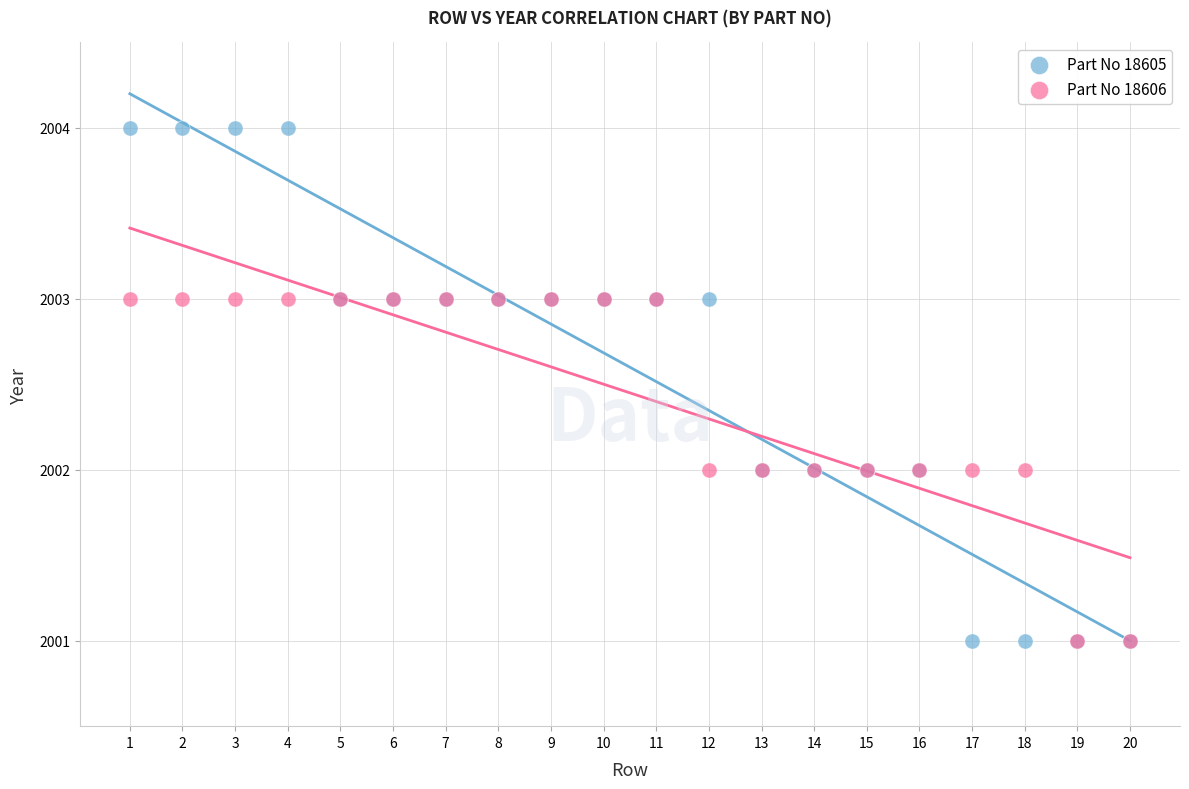

What are all the series names shown in the legend?

Part No 18605, Part No 18606